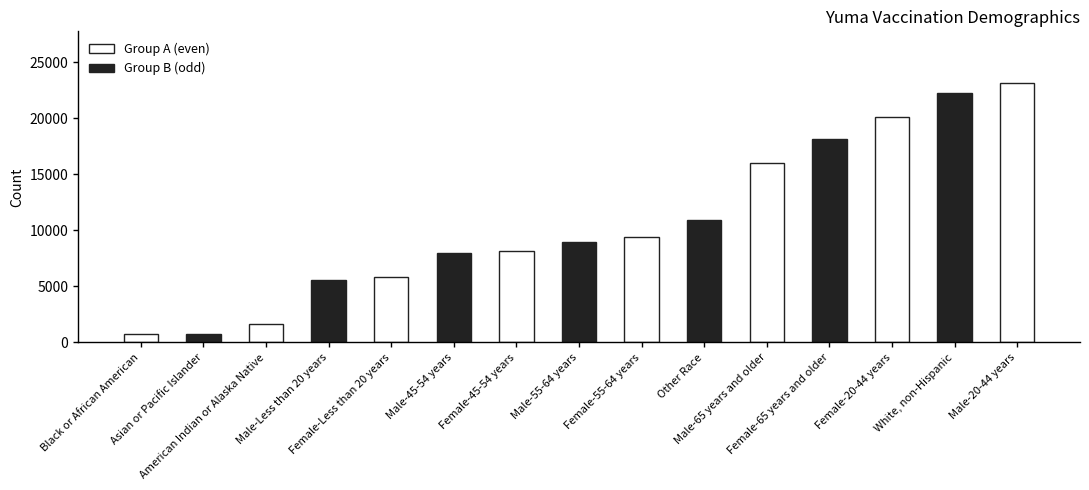

What is the difference between the second highest and minimum values?

21532